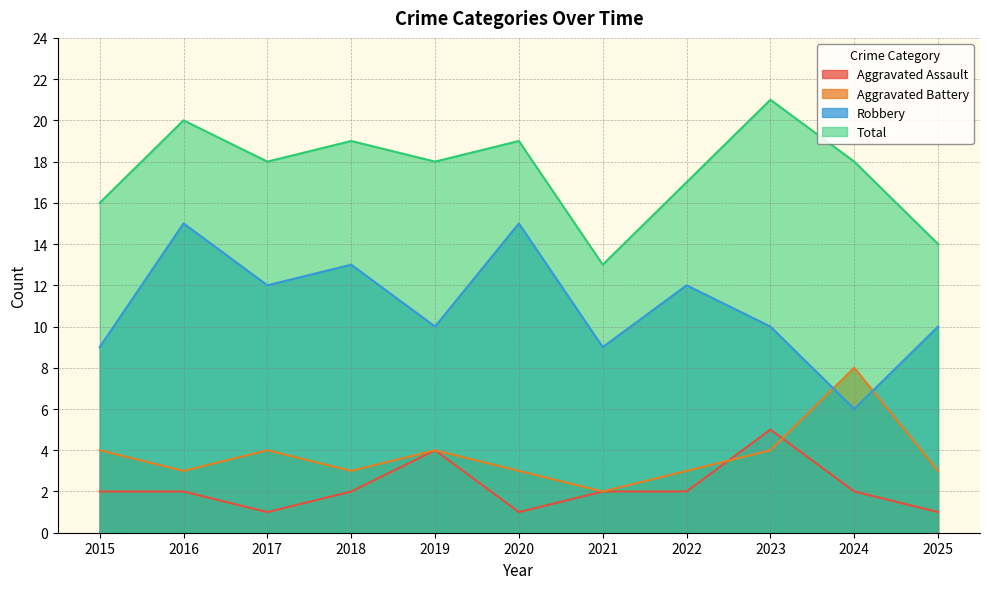

True or false: Aggravated Assault has more than 1 interior local peaks.

True